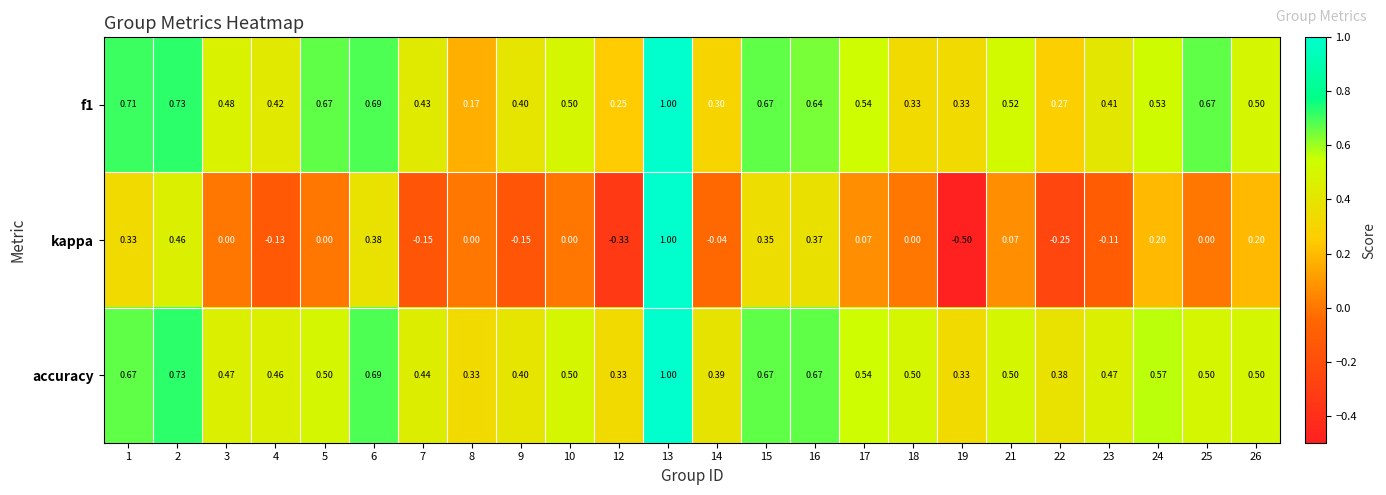

What is the difference between the highest and lowest values at 19?

0.8